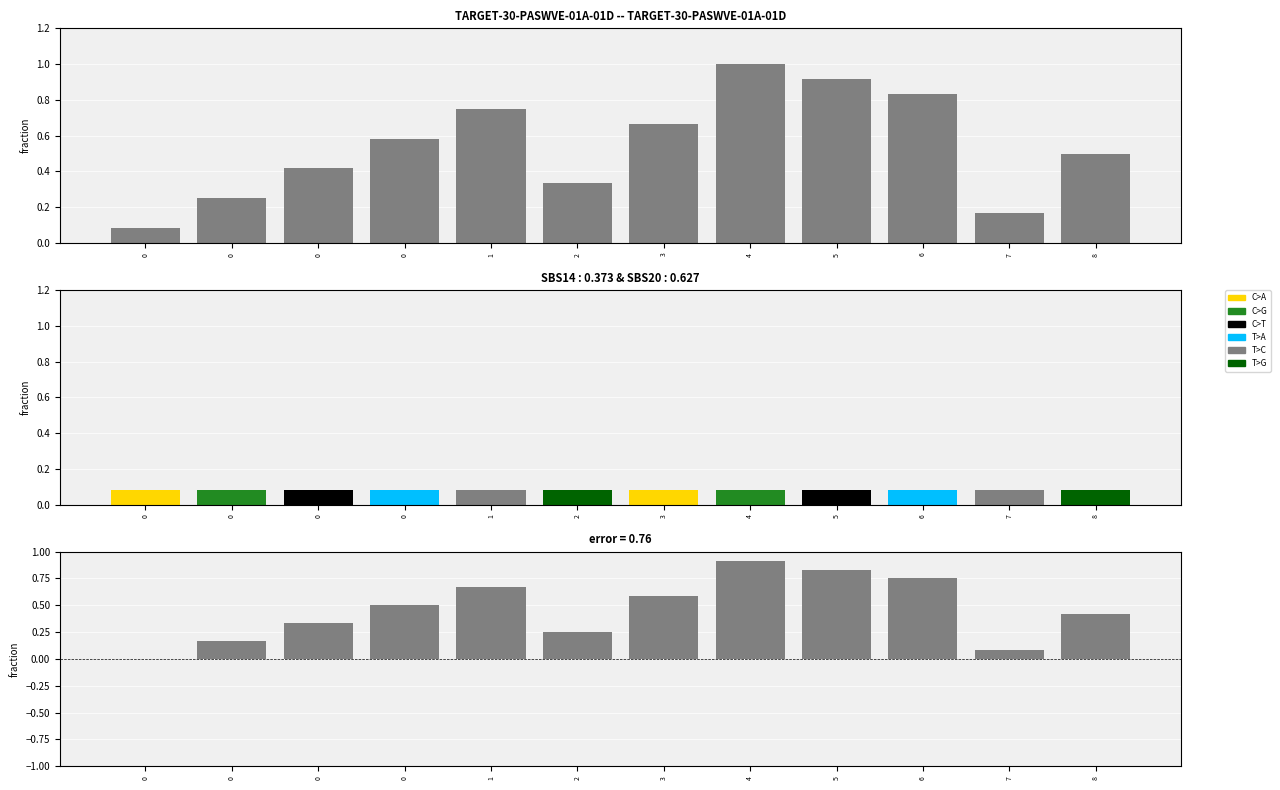

Which series has the largest total across all categories?

j